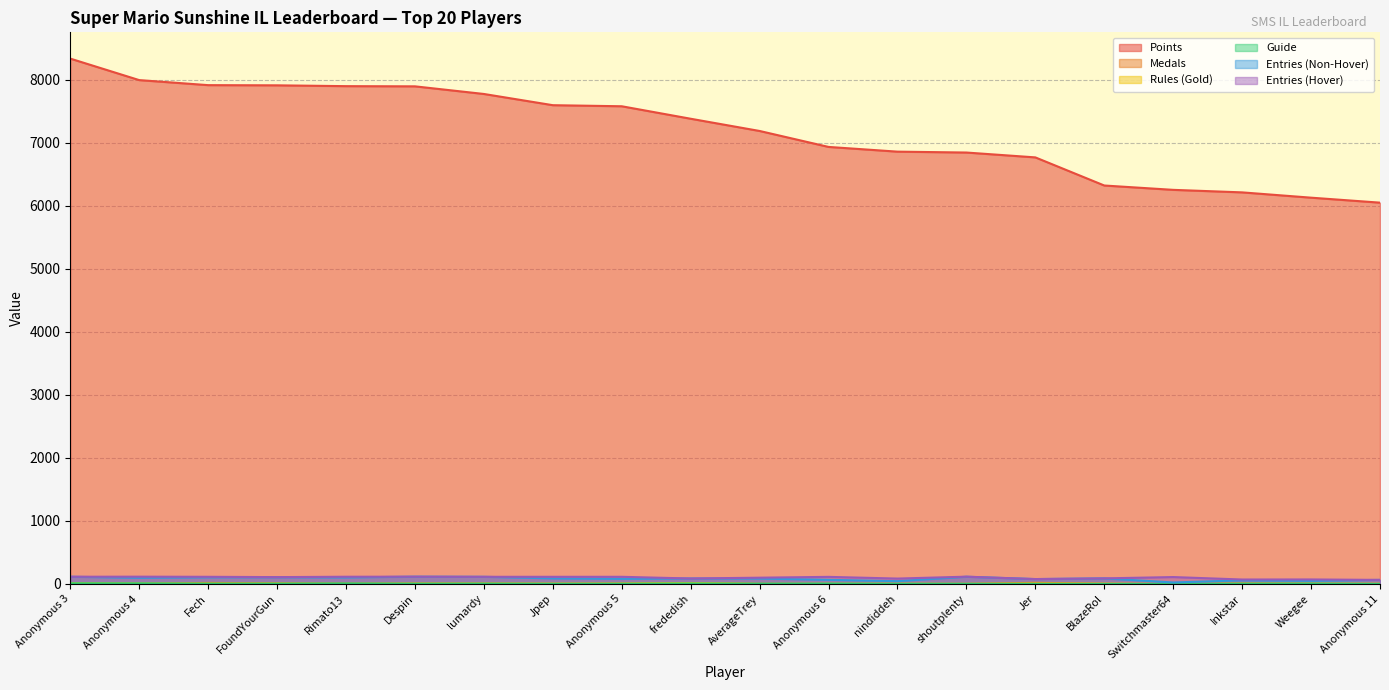

Reading left to right, extract all data points from this chart.

Points: Anonymous 3=8334	Anonymous 4=7993	Fech=7913	FoundYourGun=7910	Rimato13=7897	Despin=7894	lumardy=7773	Jpep=7595	Anonymous 5=7578	frededish=7380	AverageTrey=7186	Anonymous 6=6933	nindiddeh=6858	shoutplenty=6844	Jer=6767	BlazeRol=6321	Switchmaster64=6252	Inkstar=6212	Weegee=6128	Anonymous 11=6049
Medals: Anonymous 3=14	Anonymous 4=5	Fech=17	FoundYourGun=11	Rimato13=6	Despin=7	lumardy=7	Jpep=3	Anonymous 5=6	frededish=13	AverageTrey=3	Anonymous 6=1	nindiddeh=2	shoutplenty=2	Jer=19	BlazeRol=3	Switchmaster64=1	Inkstar=8	Weegee=3	Anonymous 11=2
Rules: Anonymous 3=14	Anonymous 4=8	Fech=5	FoundYourGun=6	Rimato13=3	Despin=6	lumardy=6	Jpep=5	Anonymous 5=6	frededish=15	AverageTrey=1	Anonymous 6=3	nindiddeh=3	shoutplenty=2	Jer=7	BlazeRol=5	Switchmaster64=0	Inkstar=4	Weegee=5	Anonymous 11=3
Guide: Anonymous 3=11	Anonymous 4=10	Fech=6	FoundYourGun=6	Rimato13=9	Despin=5	lumardy=6	Jpep=3	Anonymous 5=4	frededish=8	AverageTrey=5	Anonymous 6=6	nindiddeh=3	shoutplenty=3	Jer=3	BlazeRol=1	Switchmaster64=0	Inkstar=5	Weegee=6	Anonymous 11=1
Entries_NonHover: Anonymous 3=115	Anonymous 4=98	Fech=106	FoundYourGun=107	Rimato13=104	Despin=116	lumardy=114	Jpep=89	Anonymous 5=82	frededish=87	AverageTrey=86	Anonymous 6=66	nindiddeh=45	shoutplenty=115	Jer=78	BlazeRol=89	Switchmaster64=24	Inkstar=58	Weegee=50	Anonymous 11=65
Entries_Hover: Anonymous 3=115	Anonymous 4=116	Fech=114	FoundYourGun=109	Rimato13=115	Despin=116	lumardy=114	Jpep=114	Anonymous 5=114	frededish=87	AverageTrey=100	Anonymous 6=113	nindiddeh=86	shoutplenty=116	Jer=78	BlazeRol=89	Switchmaster64=110	Inkstar=71	Weegee=72	Anonymous 11=65